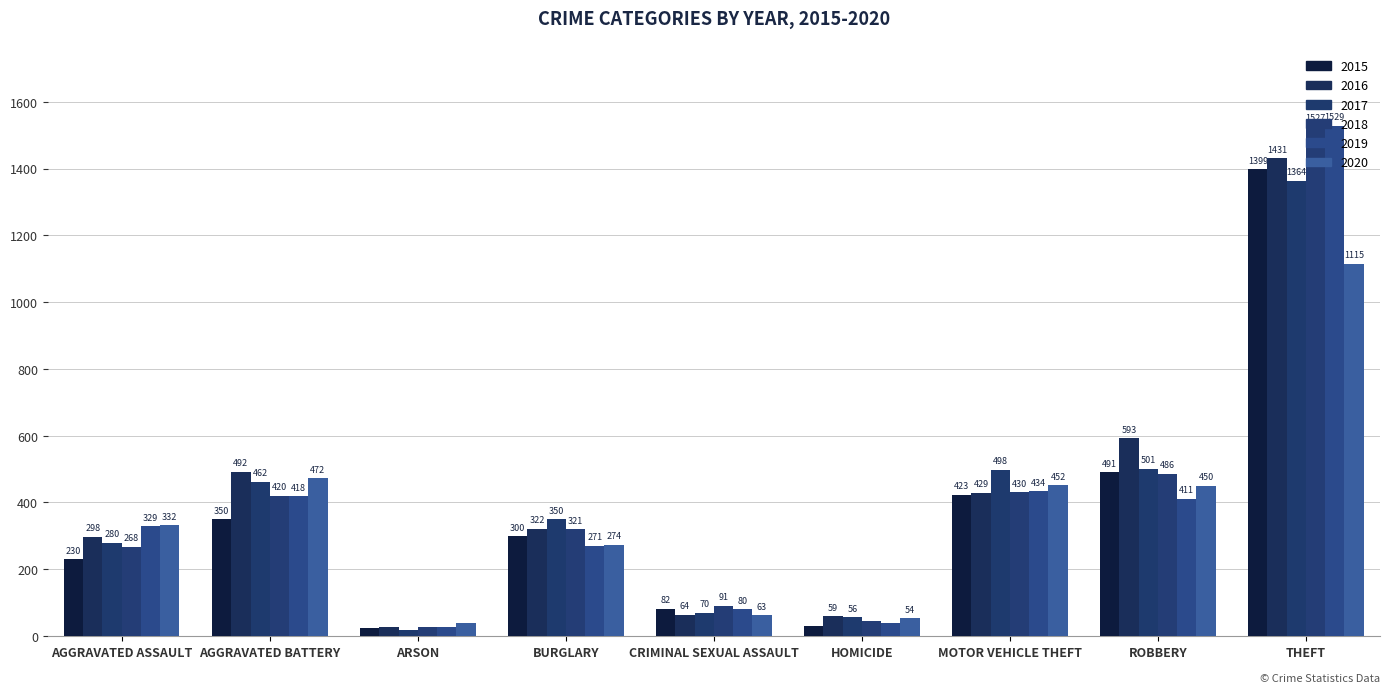

Count the number of categories in the chart.

9